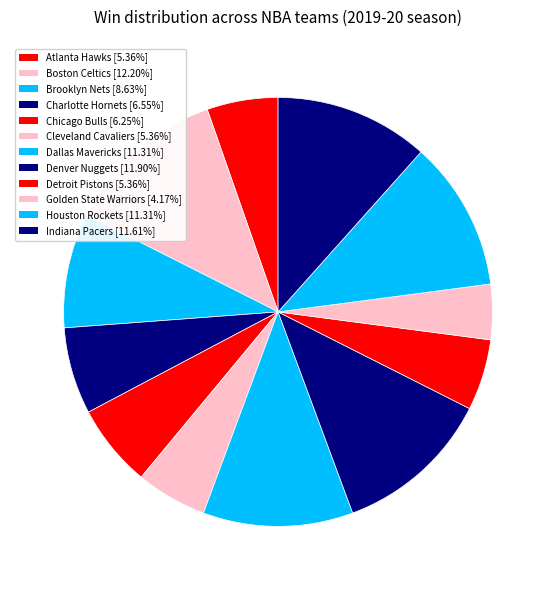

What is the ratio of the value at Dallas Mavericks to the value at Brooklyn Nets?

1.3